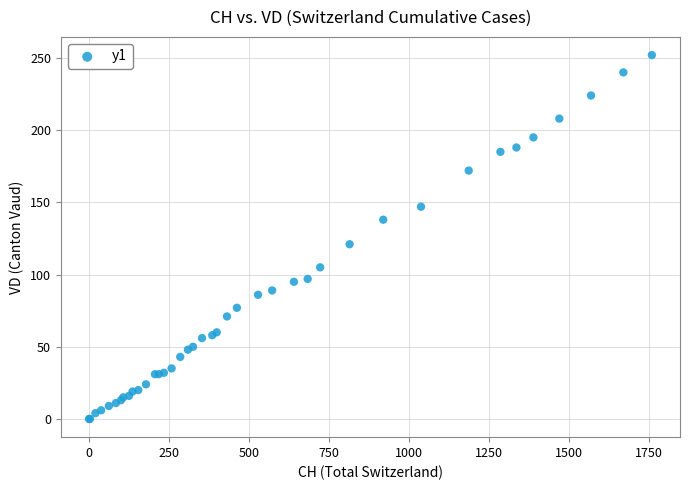

What Y value in the scatter plot is closest to 126?

121